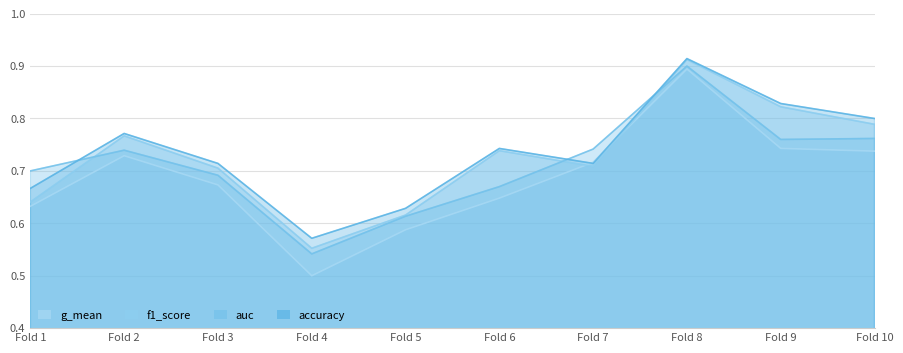

What is the greatest value displayed?

0.9